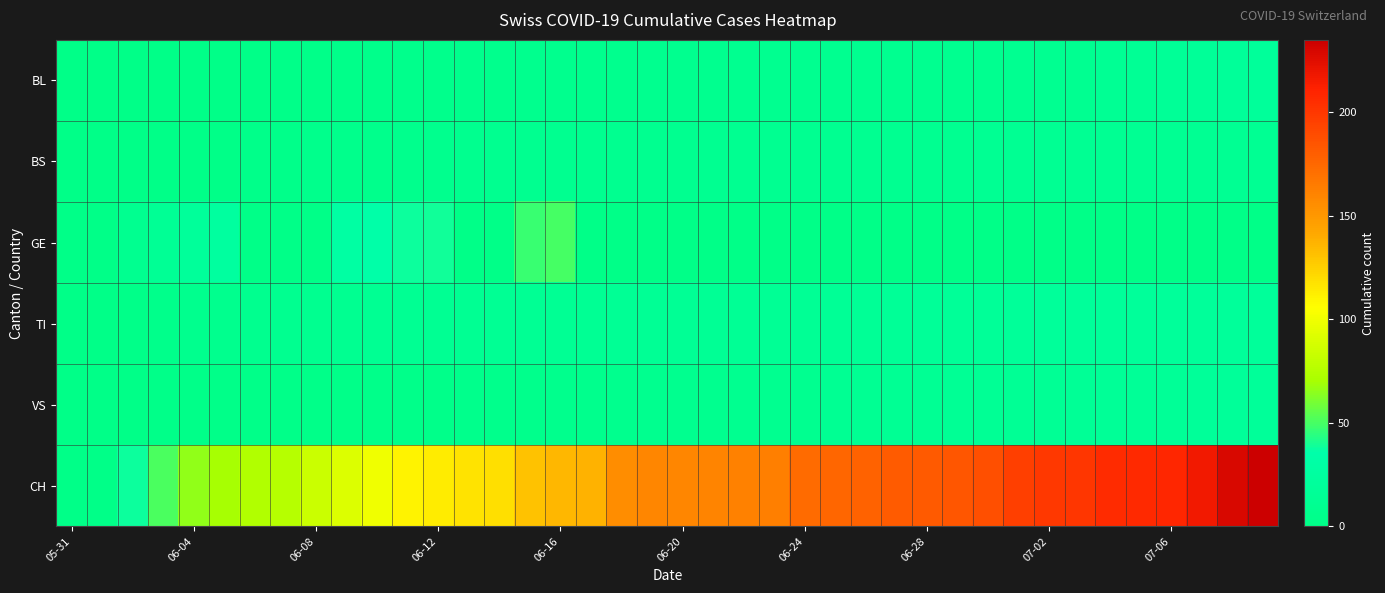

Reading right to left, what are all the values shown in this chart?

BL: 20	19	18	16	14	13	11	11	11	10	10	10	10	9	9	9	9	9	8	8	8	7	7	7	7	6	6	5	5	4	3	2	2	1	0	0	0	0	0	0
BS: 12	12	12	12	12	12	12	12	12	12	11	11	11	11	11	11	11	11	11	10	10	10	9	9	9	9	8	7	6	5	5	5	3	3	1	1	0	0	0	0
GE: 0	0	0	0	0	0	0	0	0	0	0	0	0	0	0	0	0	0	0	0	0	0	0	50	47	0	0	39	38	34	29	0	0	0	24	20	14	10	0	0
TI: 20	20	20	20	20	20	20	20	19	17	17	17	16	15	15	14	14	14	14	14	14	14	13	13	13	13	12	12	12	12	11	10	9	8	7	7	4	2	0	0
VS: 19	19	19	16	16	16	15	14	14	14	14	13	13	12	12	10	9	9	8	8	8	7	6	6	5	5	5	3	3	3	2	2	2	2	2	2	2	1	0	0
CH: 235	229	217	209	207	206	201	200	196	188	184	182	181	178	176	173	163	162	160	159	159	156	137	135	131	119	117	113	111	100	91	84	76	74	70	66	51	38	1	0